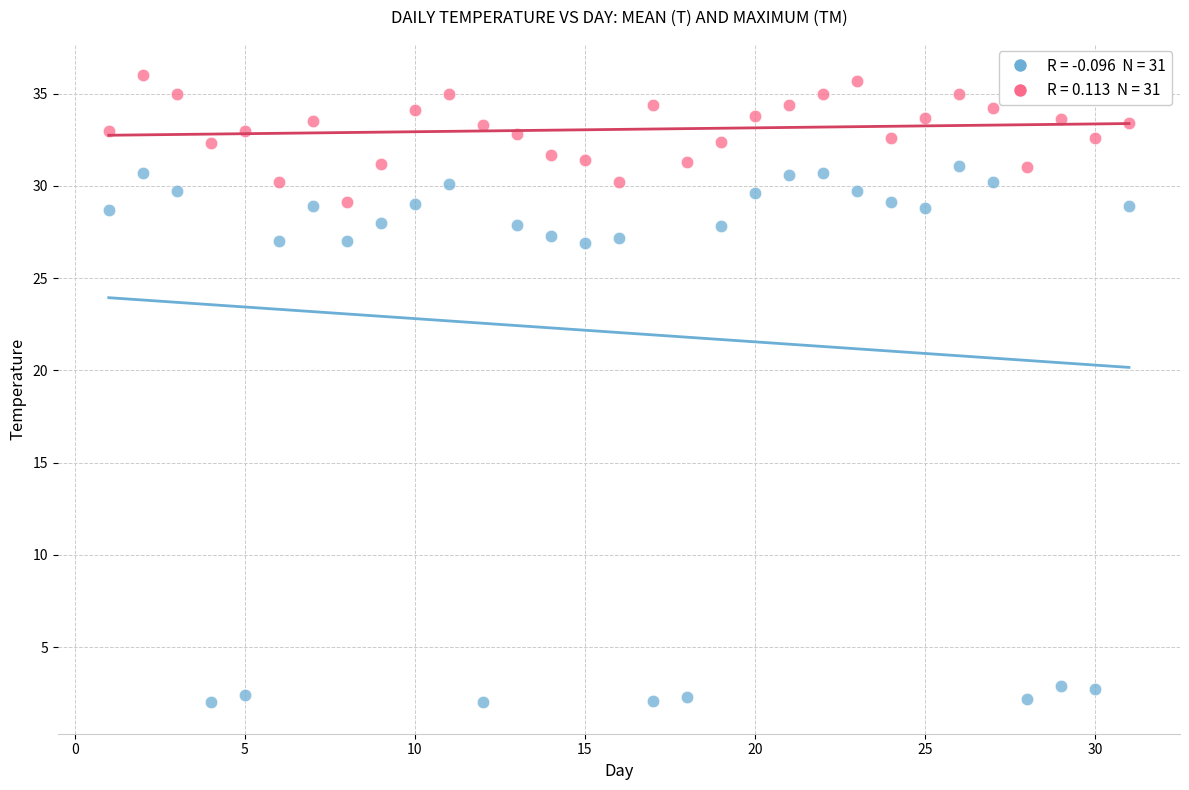

Across all data points, what is the range of Y values (max minus min)?

34.0